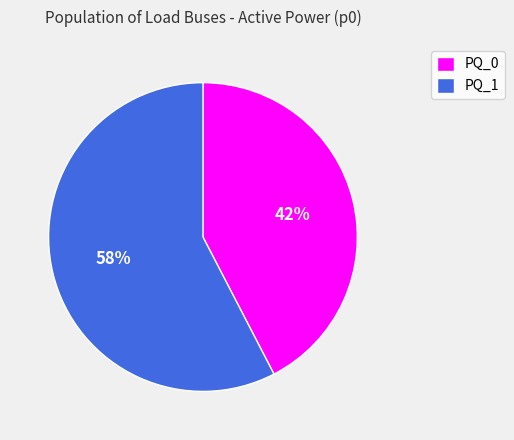

The PQ_1 slice represents 68% of the pie. True or false?

False